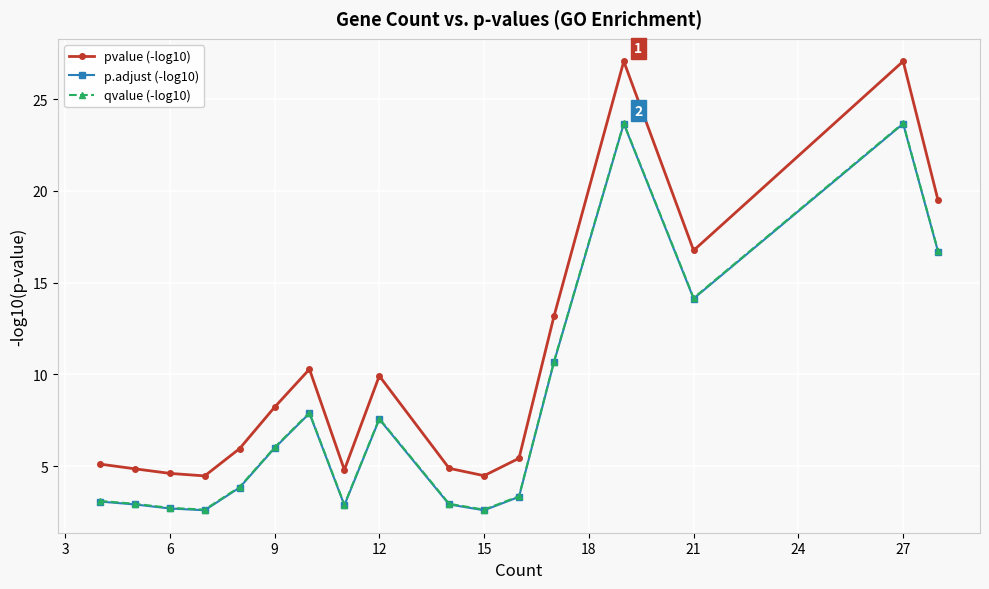

How many lines are shown in the chart?

3